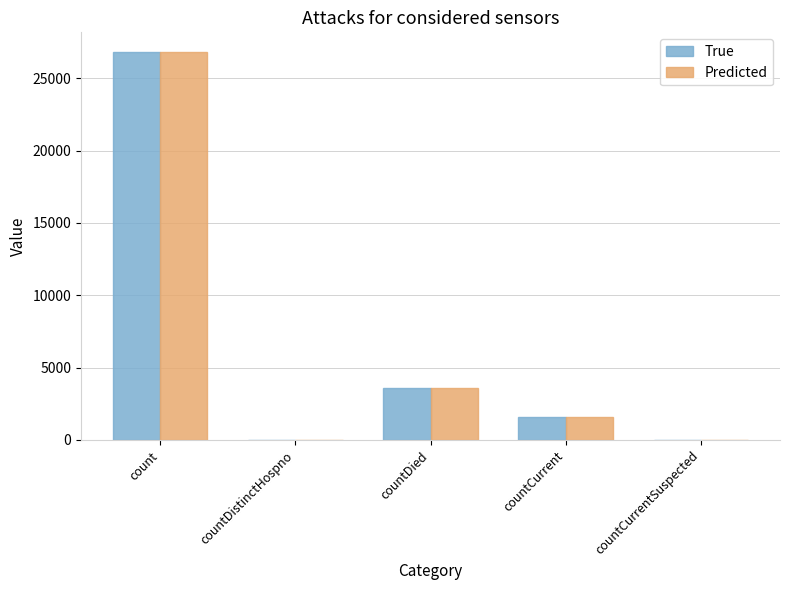

Are the bars grouped side by side (vs. stacked)?

Yes